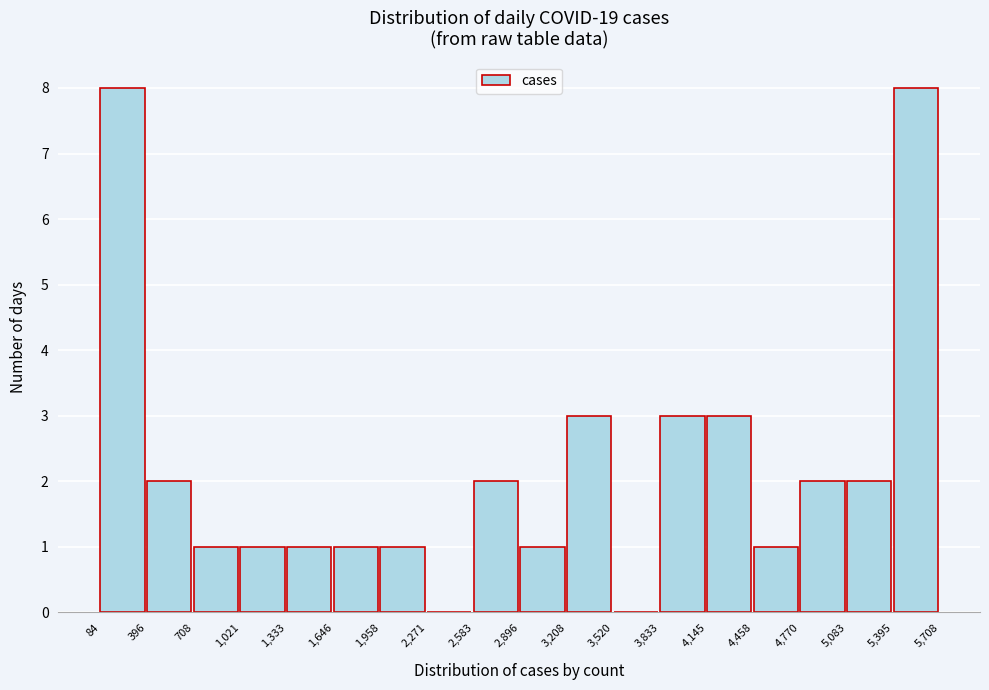

How tall is the bar that spans 1,958 to 2,271 on the x-axis? The values are not printed on the chart, so give them approximately, as read against the axis.

1